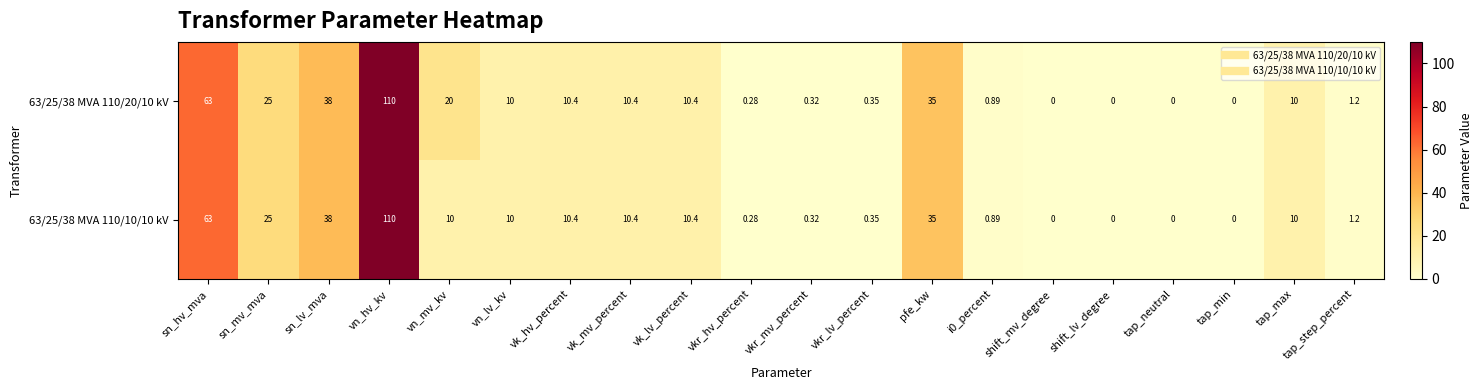

Where does the 63/25/38 MVA 110/20/10 kV series first go above 10?

sn_hv_mva